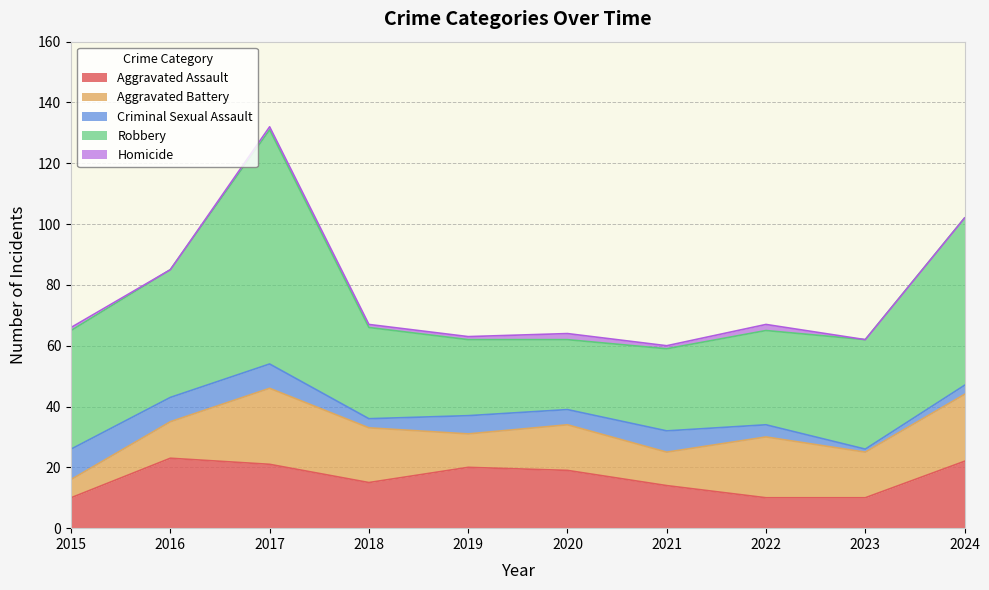

In Robbery, how many points are lower than both neighbors (excluding endpoints)?

1